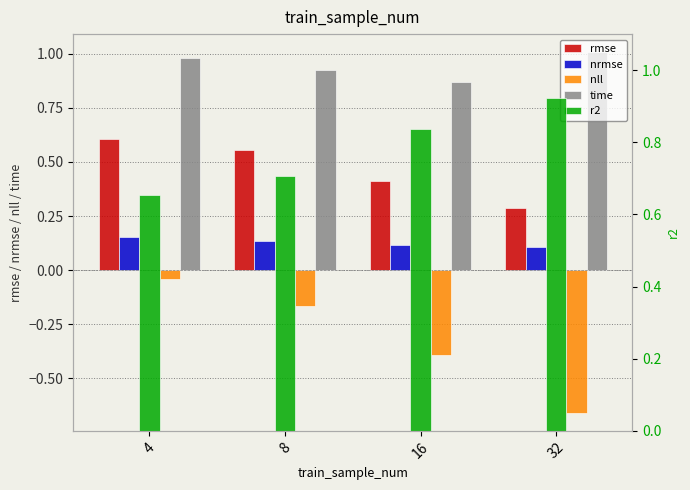

How many bars are there in total?

20